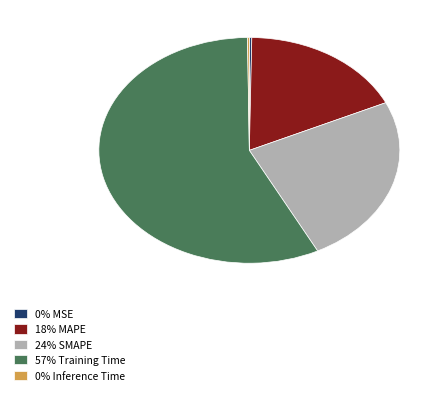

Between 57% Training Time and 18% MAPE, which is larger?

57% Training Time